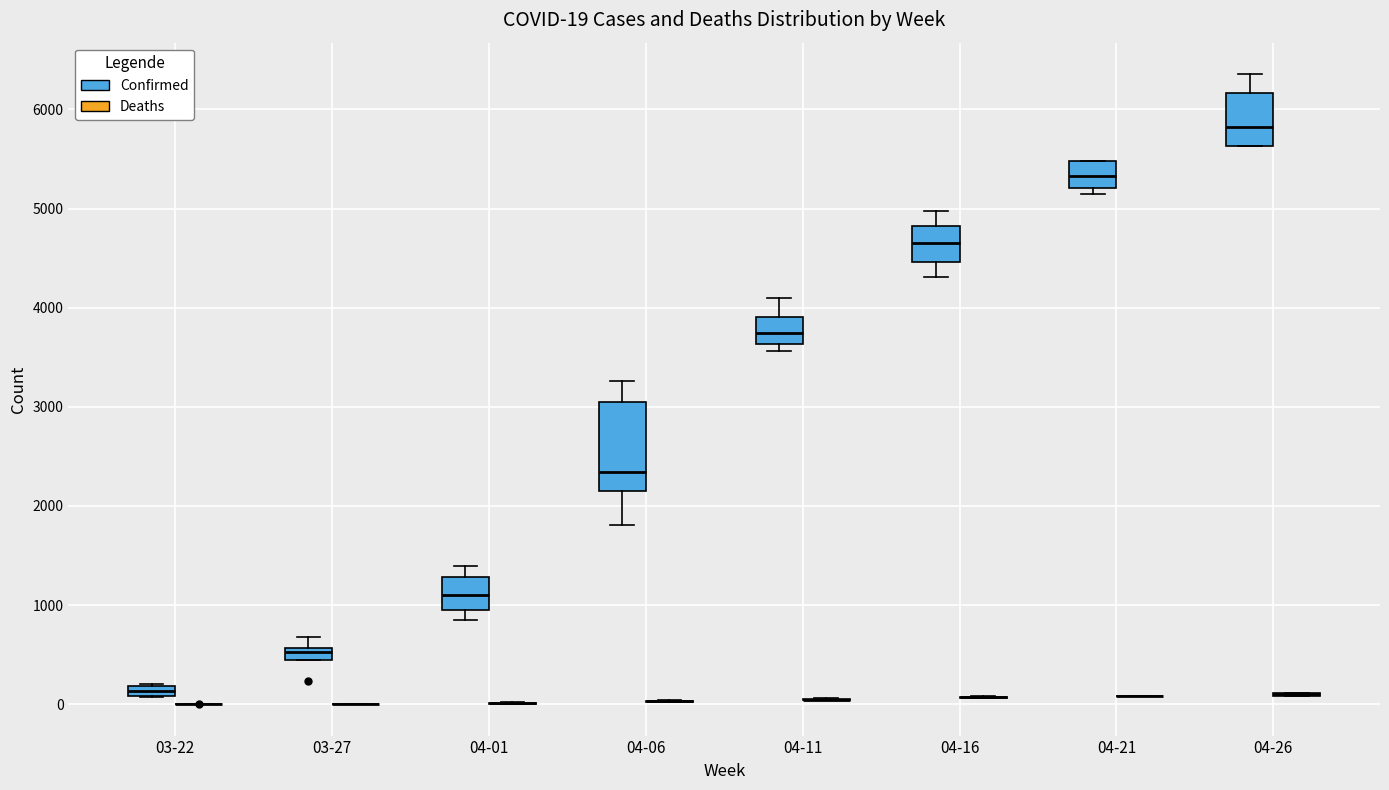

Which box is the tallest, from its lower edge to its upper edge?

04-06 (Confirmed)